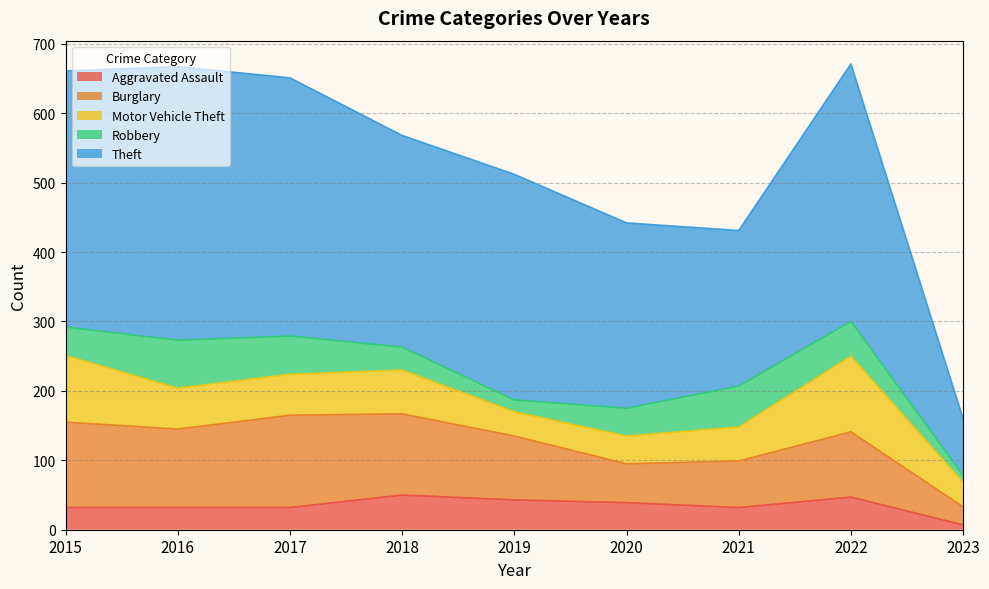

What is the value of the Burglary point at the 3rd from the left?

133